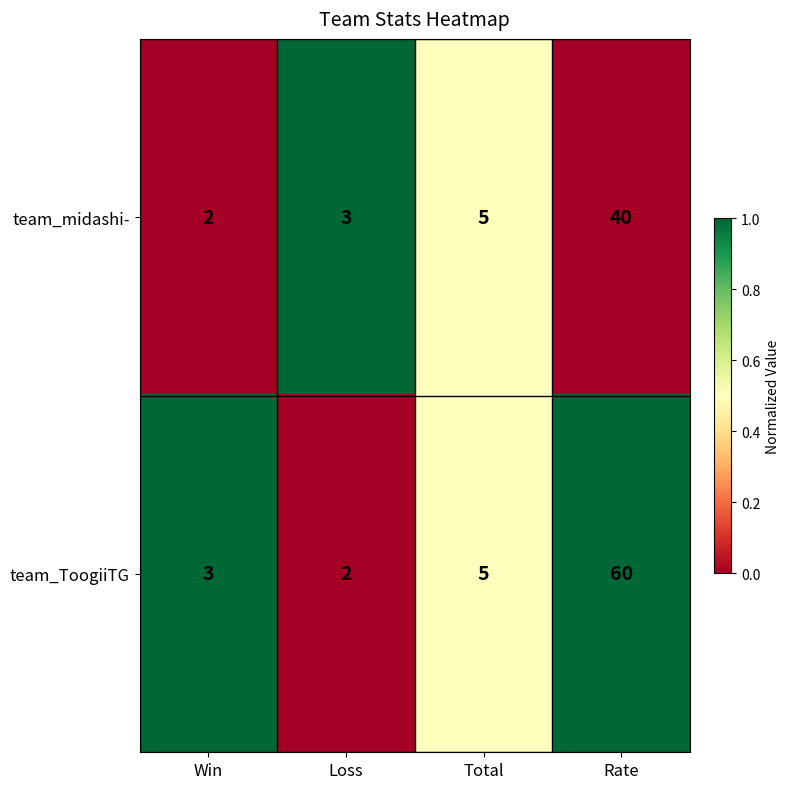

How many distinct data groups are displayed?

2